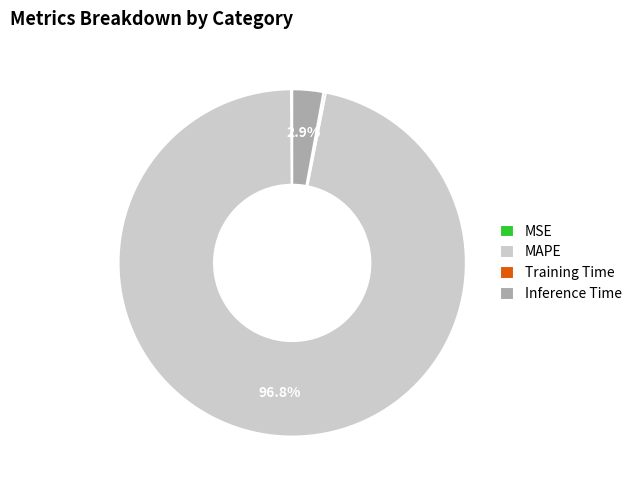

Which category has the biggest portion of the pie?

MAPE